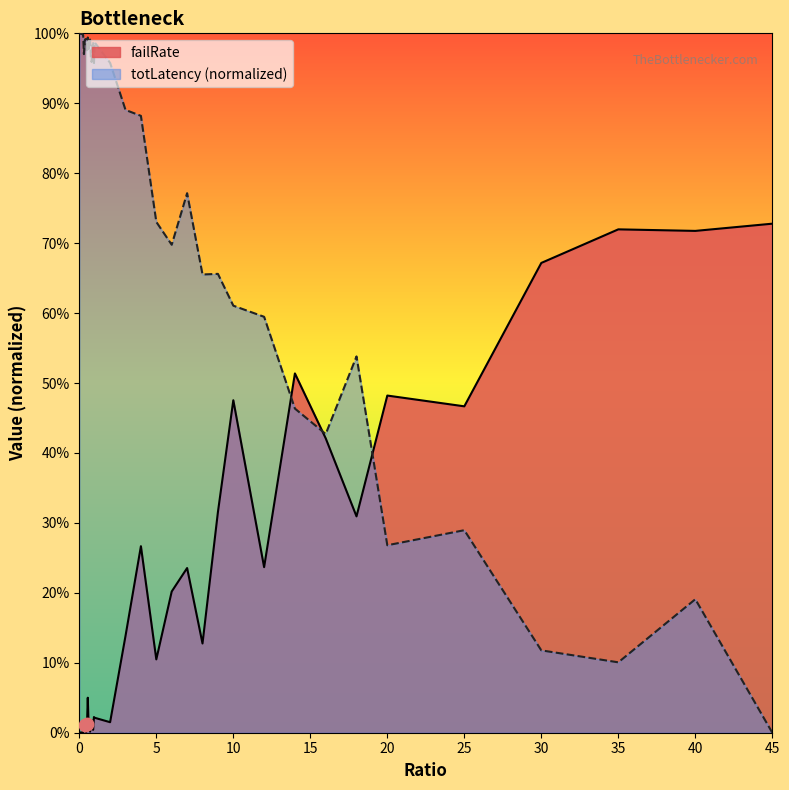

What is the total value across all series at 0.25?

1.0